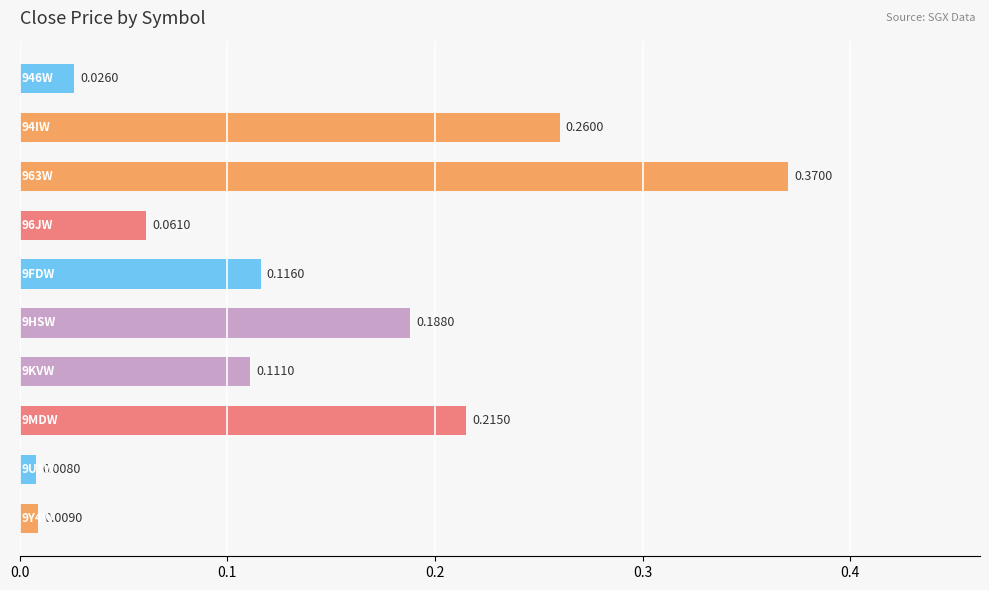

How many bars are there in total?

10